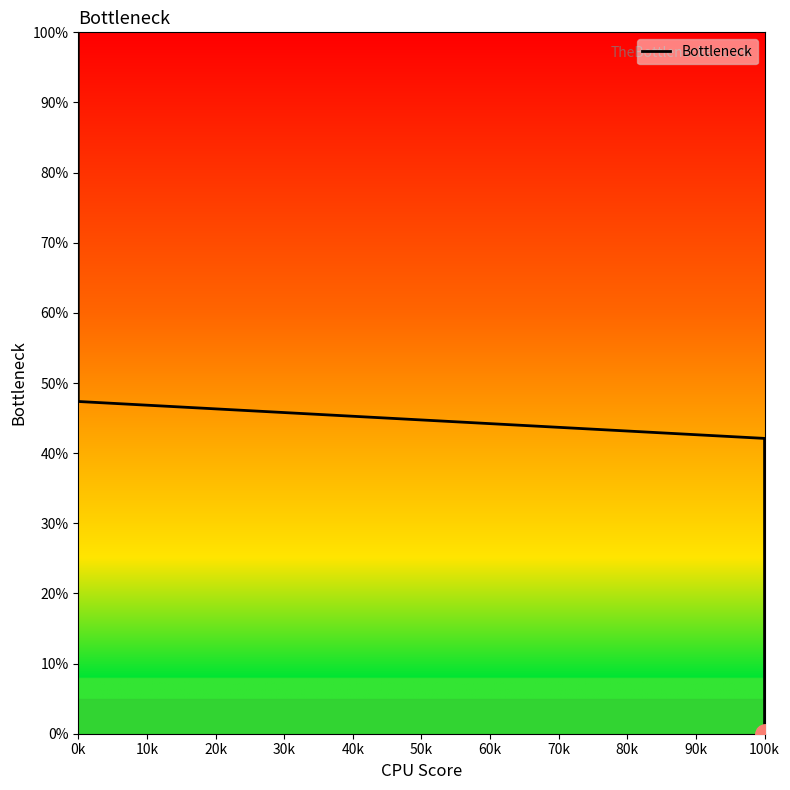

At which label does the data first exceed 52?

0k